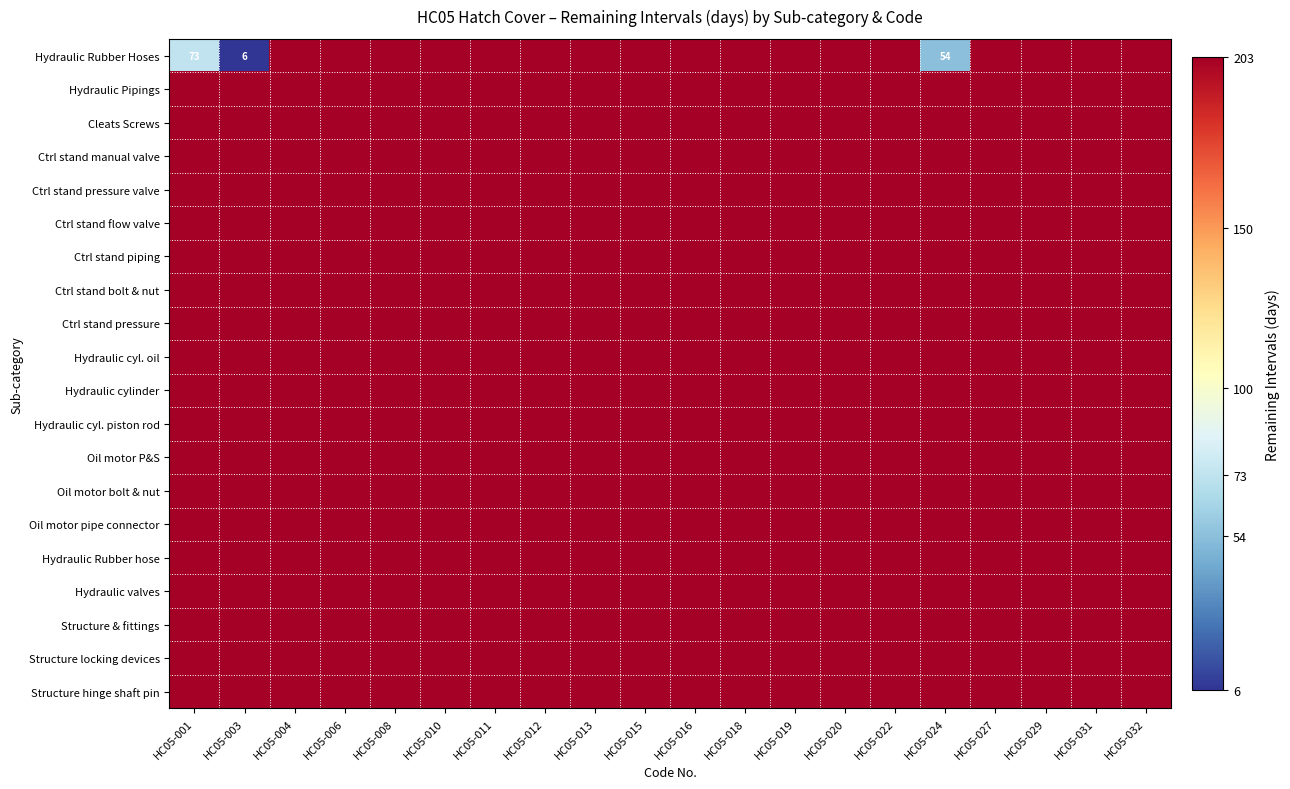

Is it true that Hydraulic Pipings equals 203 at HC05-027?

True